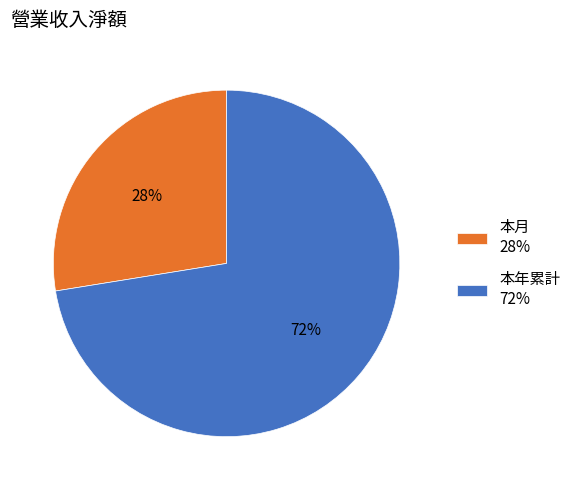

What percentage is the 本月 slice, to the nearest percent?

28%